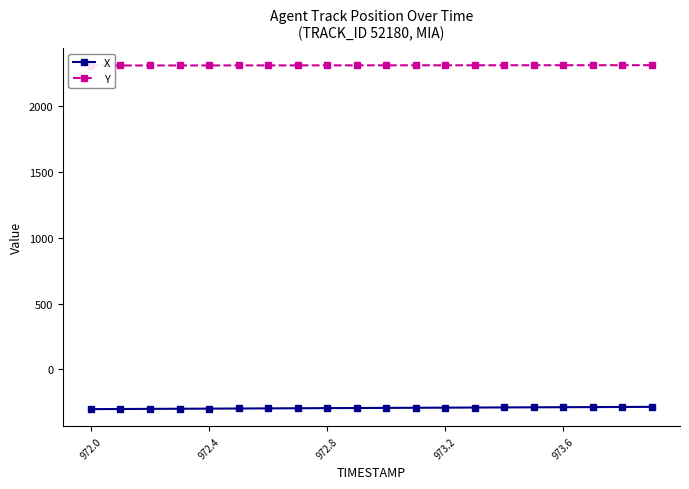

Is it true that X equals -98.5 at 973.6?

False